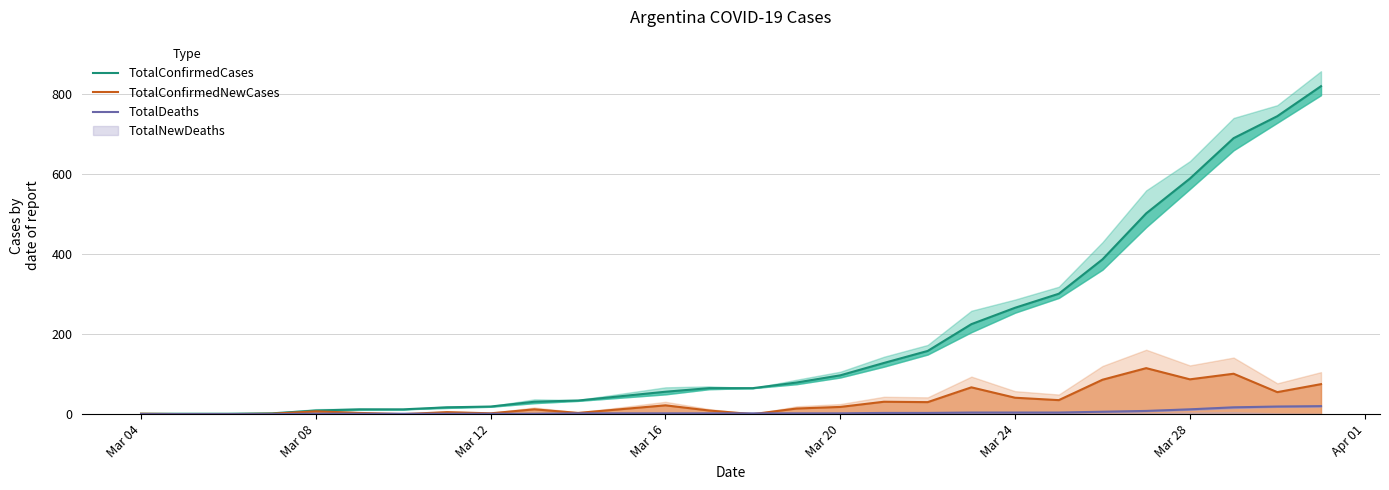

The value of TotalConfirmedNewCases at Mar 24 is 41. True or false?

True